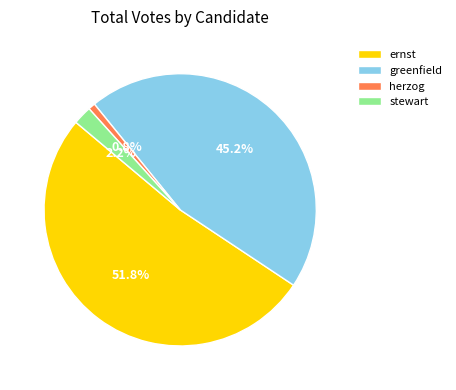

What is the smallest slice in the pie chart?

herzog